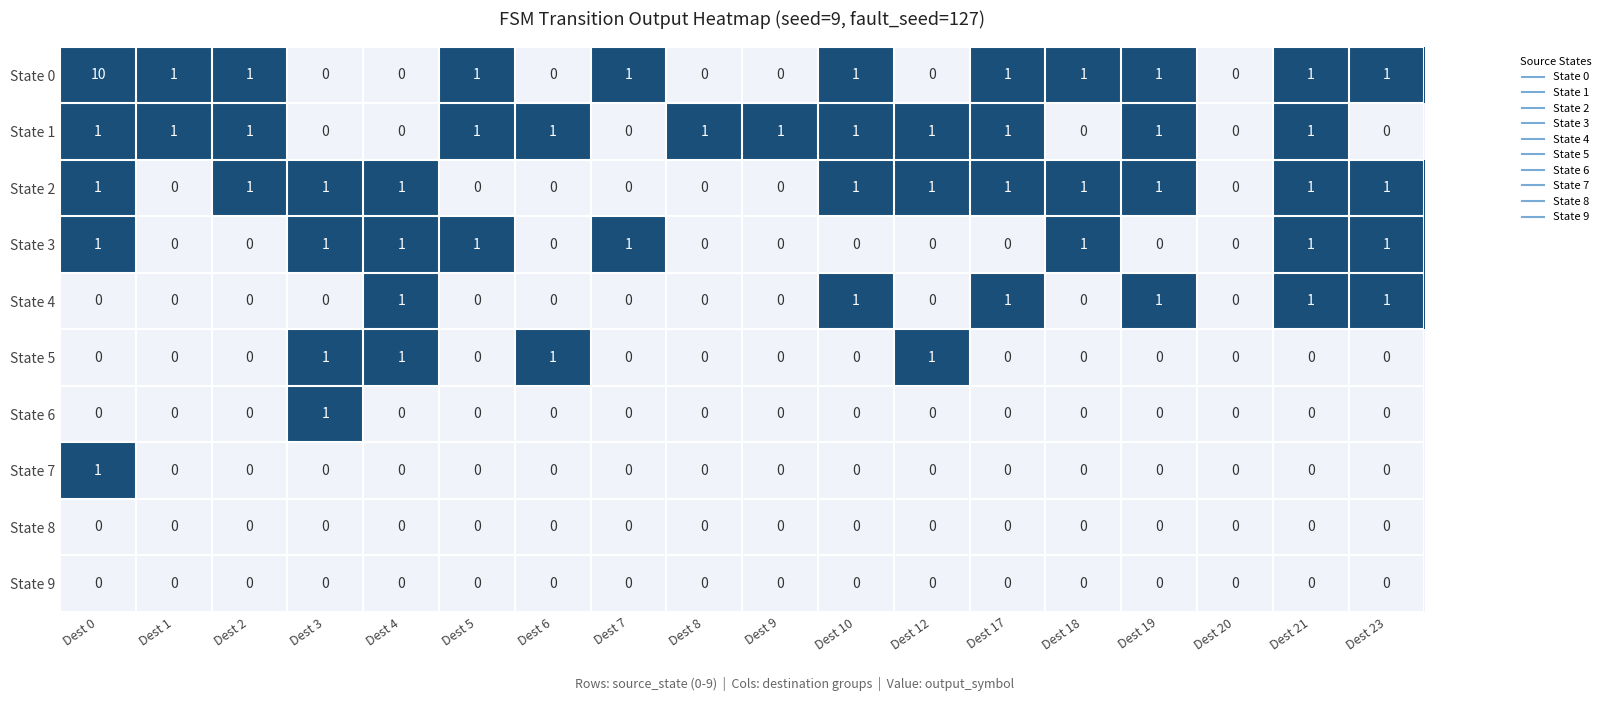

What is the sum of all State 2 values?

11